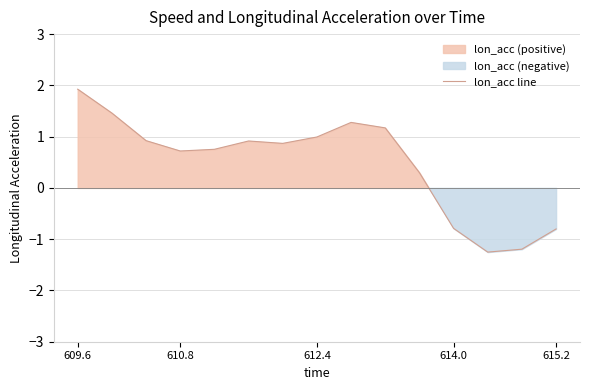

Is it true that lon_acc line equals 1.0 at 612.4?

True